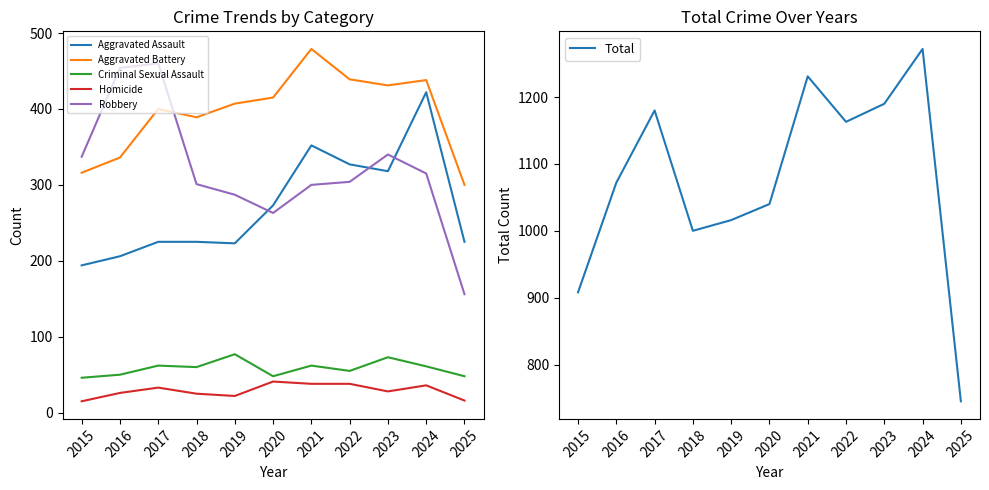

What is the difference between the maximum and minimum values in the Homicide series?

26